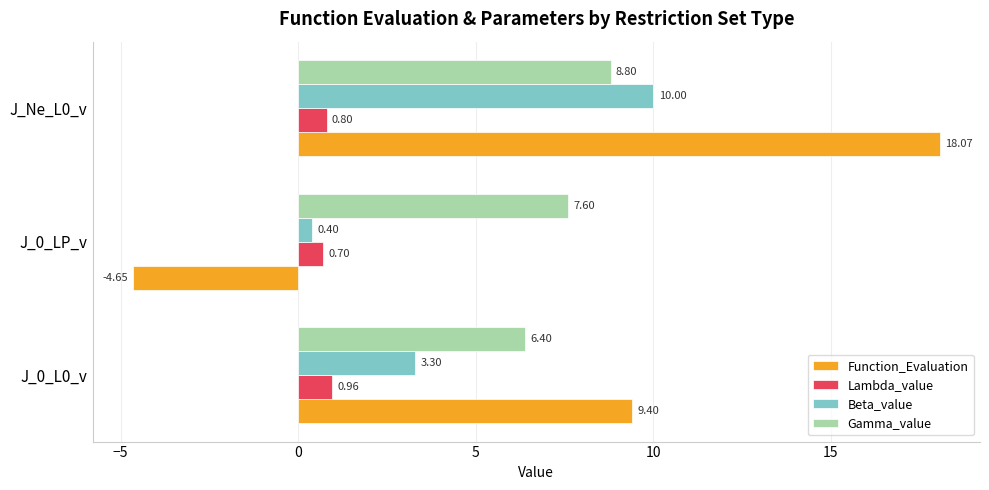

At J_0_L0_v, list the series in order from smallest to largest.

Lambda_value, Beta_value, Gamma_value, Function_Evaluation